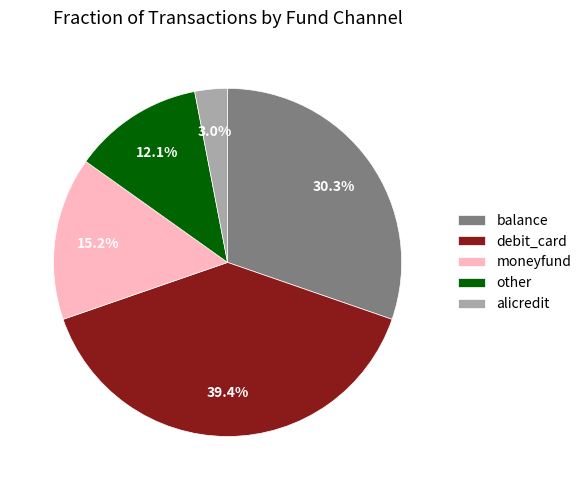

What is the largest slice in the pie chart?

debit_card